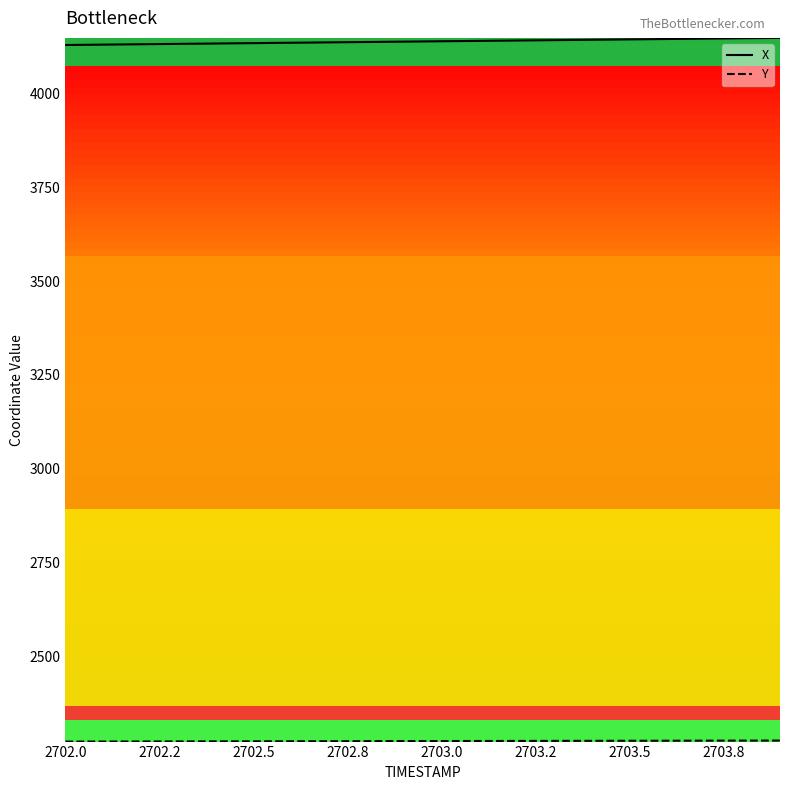

Which series has the largest total across all categories?

X